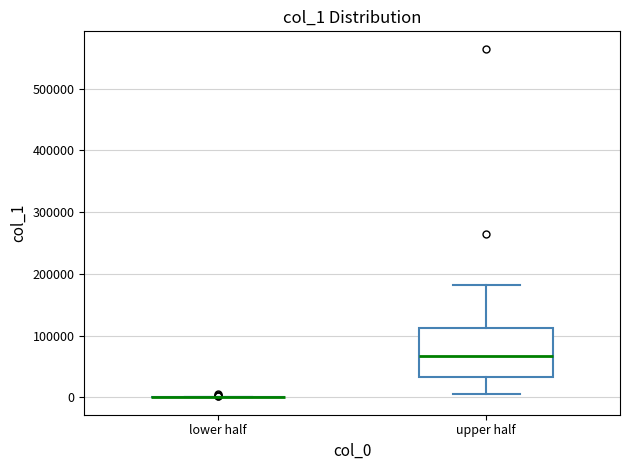

Reading left to right, transcribe this box plot: for each box, give where its median line is, the range the box spans, and where its two whiskers end, as read against the y-axis. The values are not printed on the chart, so give them approximately, as read against the axis.

lower half: box collapsed to a line at 0, whiskers 0 to 0
upper half: median 70000, box 30000 to 110000, whiskers 10000 to 180000